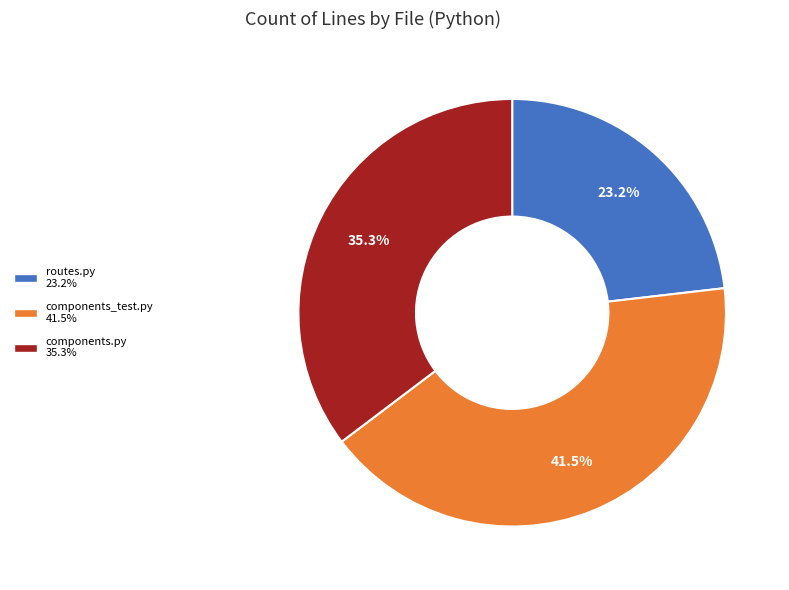

Which has a higher value, routes.py 23.2% or components_test.py 41.5%?

components_test.py 41.5%